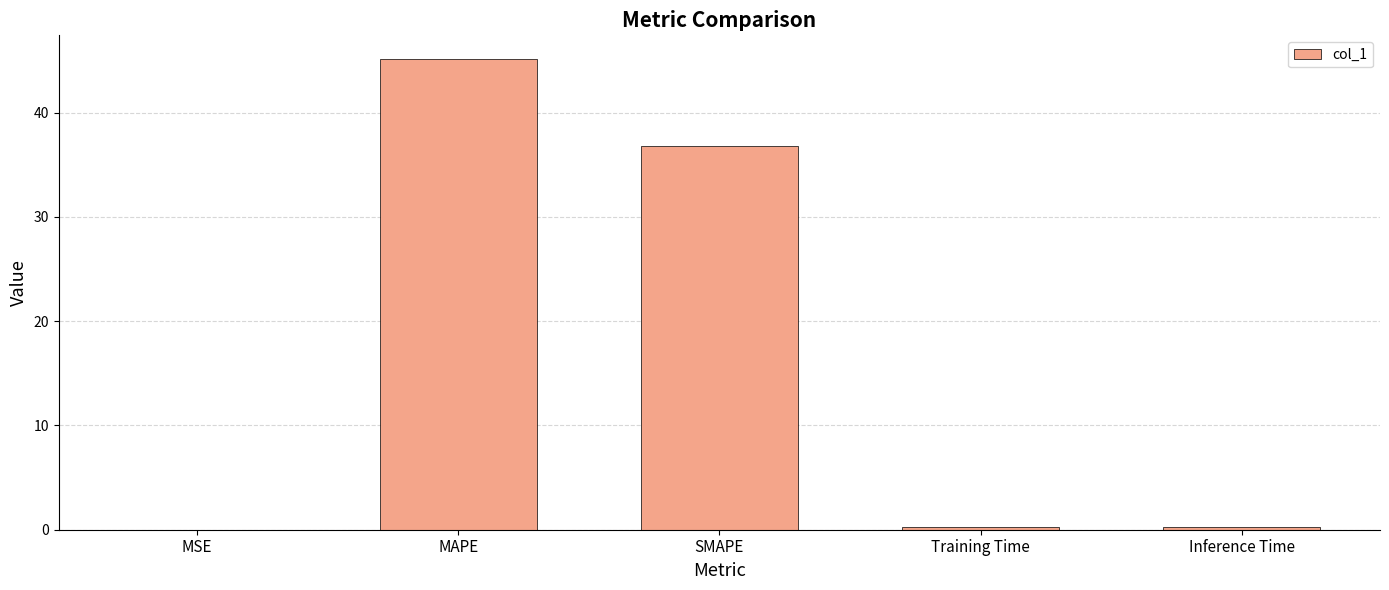

Is it true that the value at MAPE is 63.6?

False